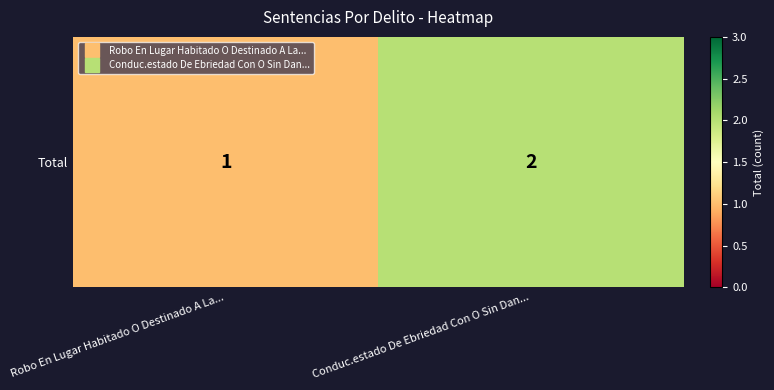

At which label is the value closest to 1?

Robo En Lugar Habitado O Destinado A La...